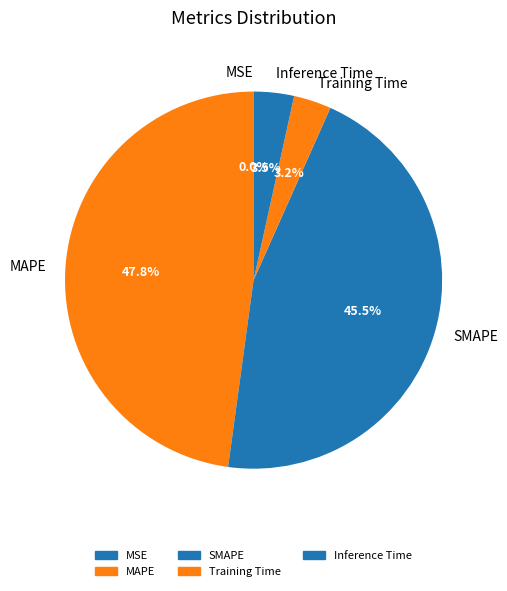

Combined, do MAPE and Training Time account for over 50%?

Yes